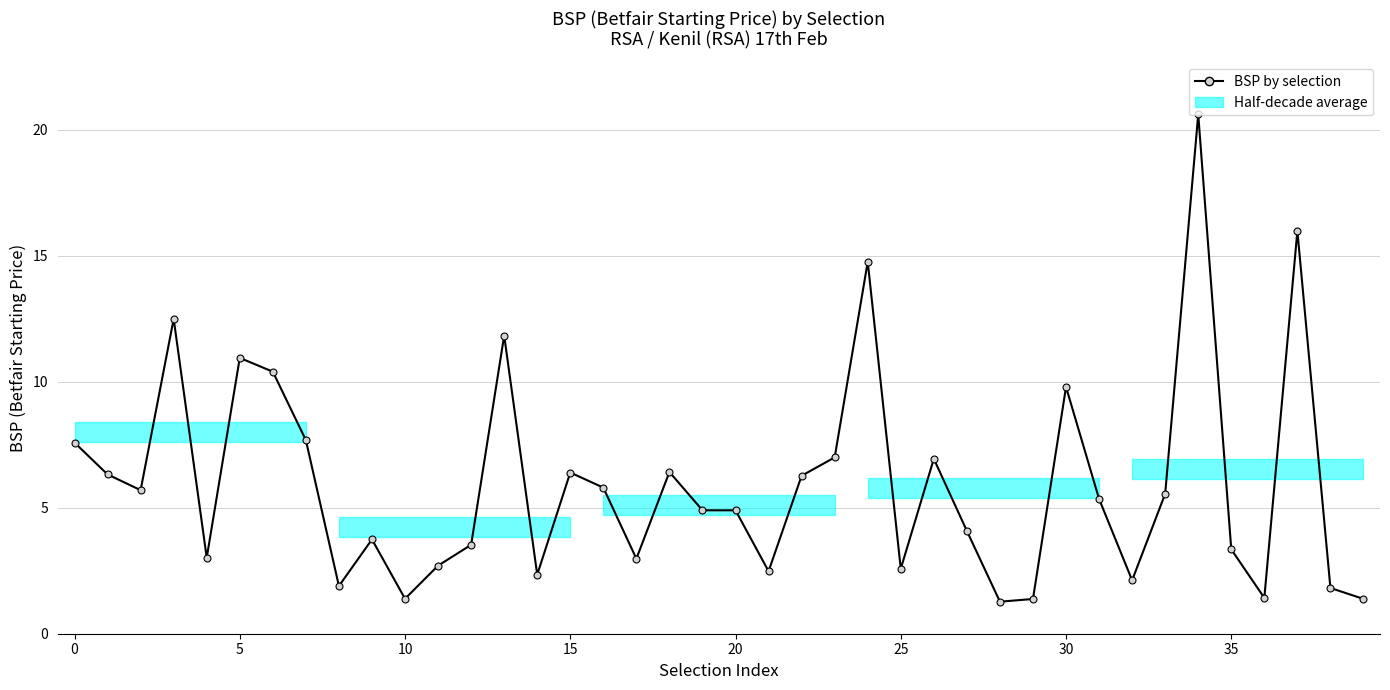

Does the chart display data point markers on the line(s)?

Yes